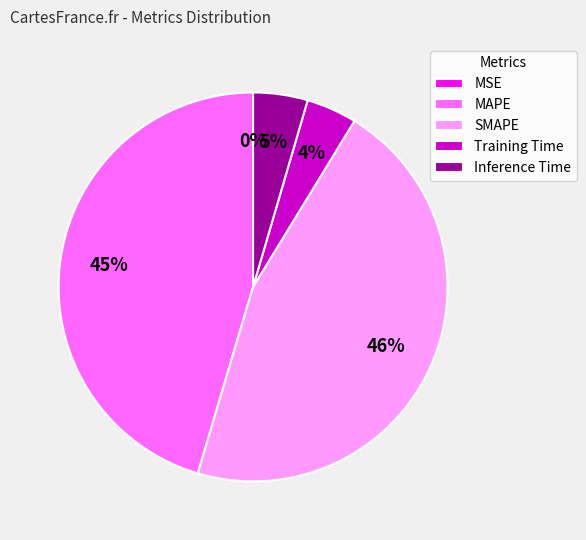

To the nearest percent, what is the combined percentage of MAPE and SMAPE?

91%